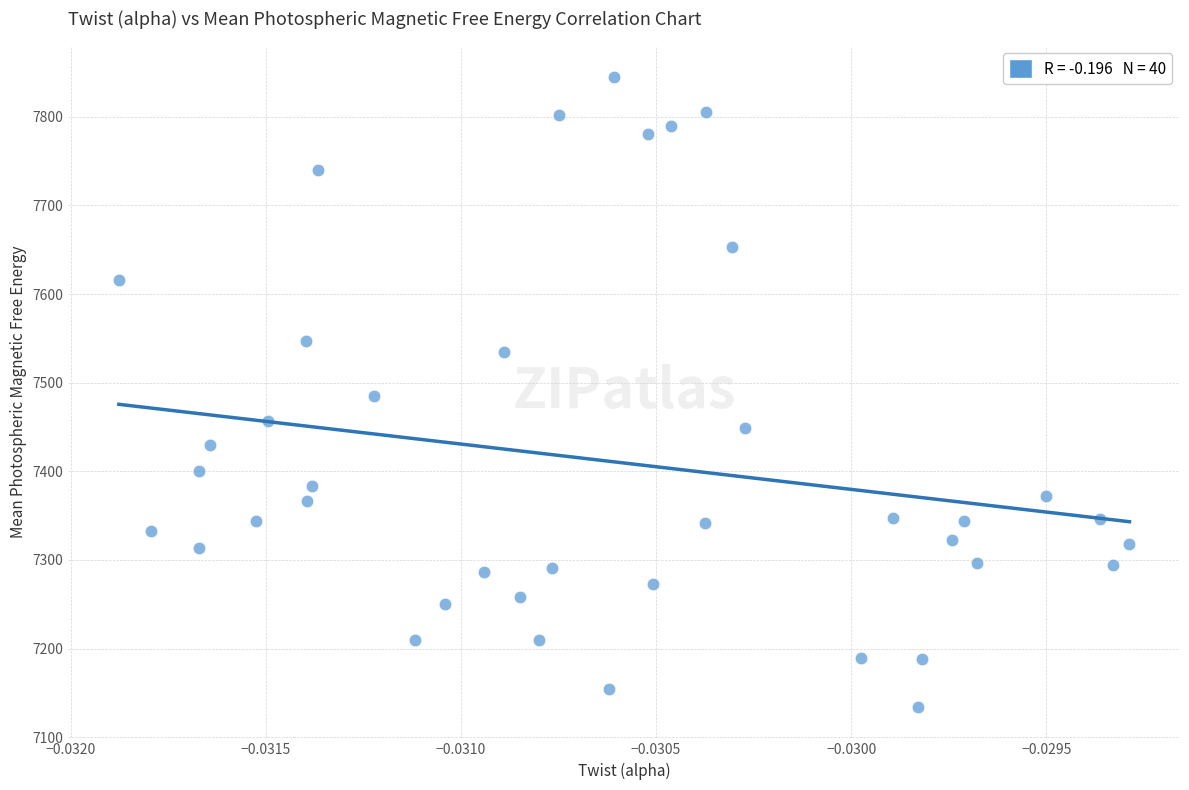

What is the range of Y values (max minus min)?

710.8